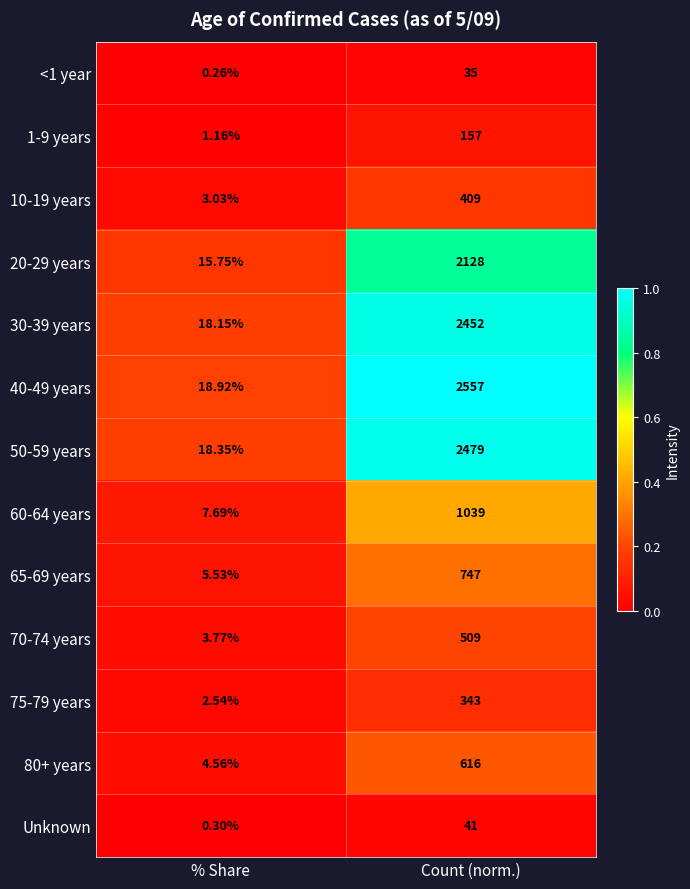

Where is <1 year nearest to the value 17?

% Share